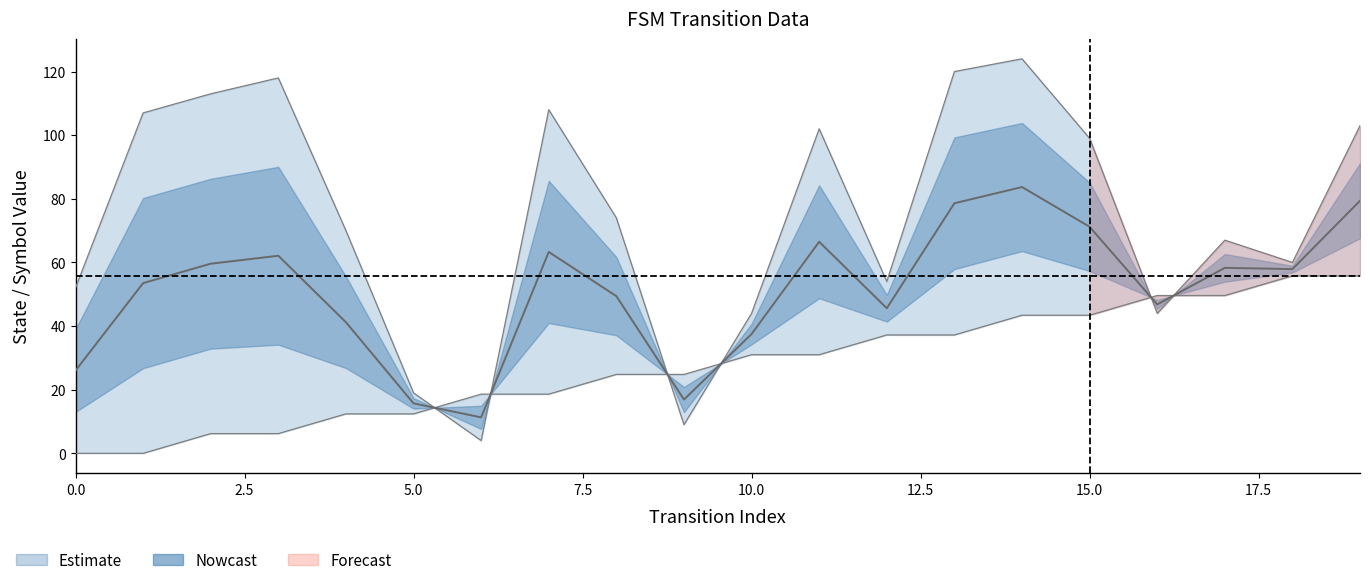

Read the destination_state value at 3.

118.0